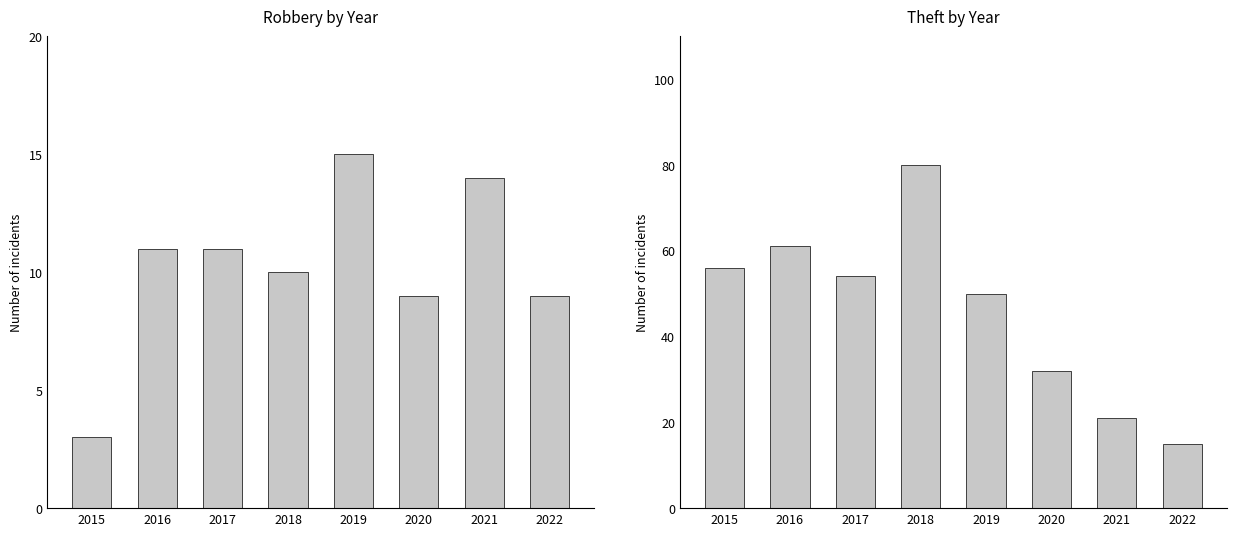

True or false: Robbery has a value of 11 at 2017.

True